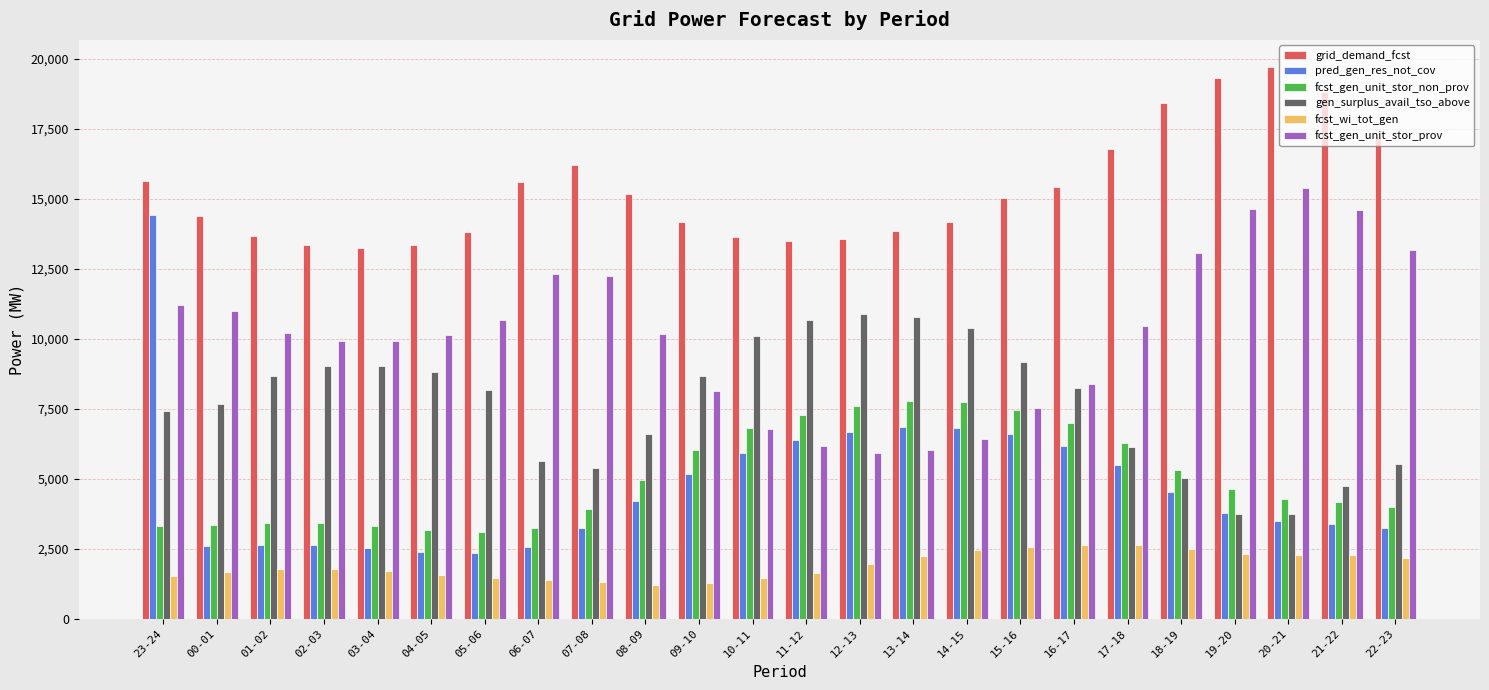

Is it true that fcst_gen_unit_stor_non_prov equals 3256 at 06-07?

True